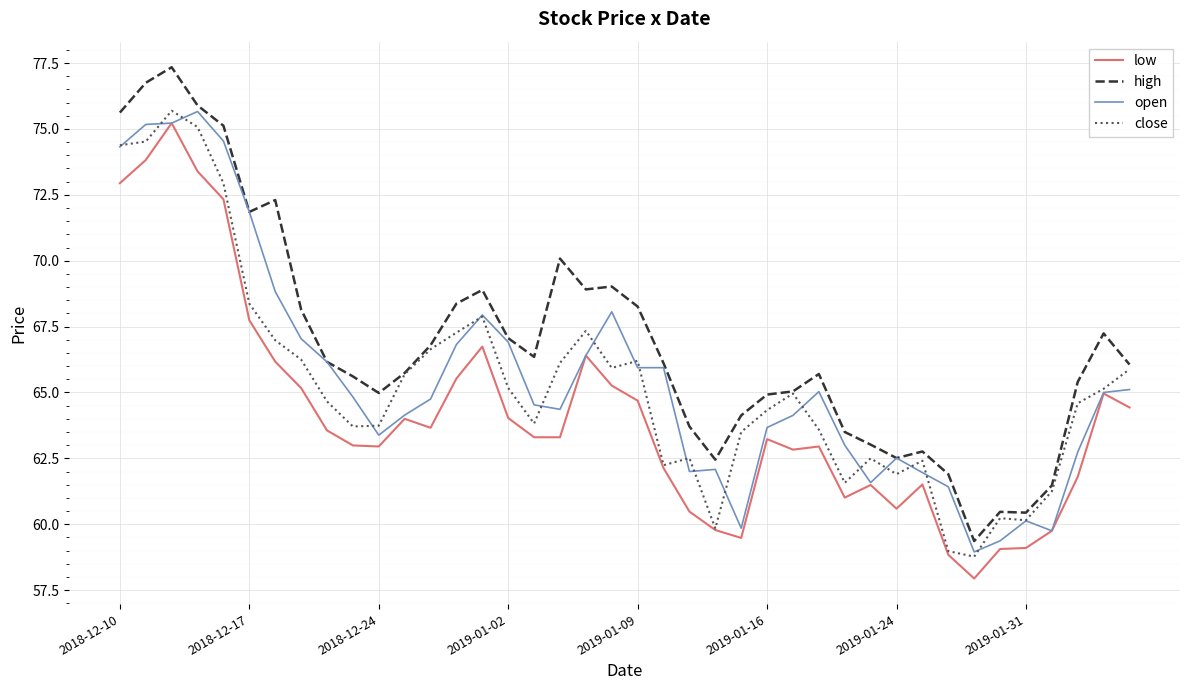

Which series has the largest total across all categories?

high